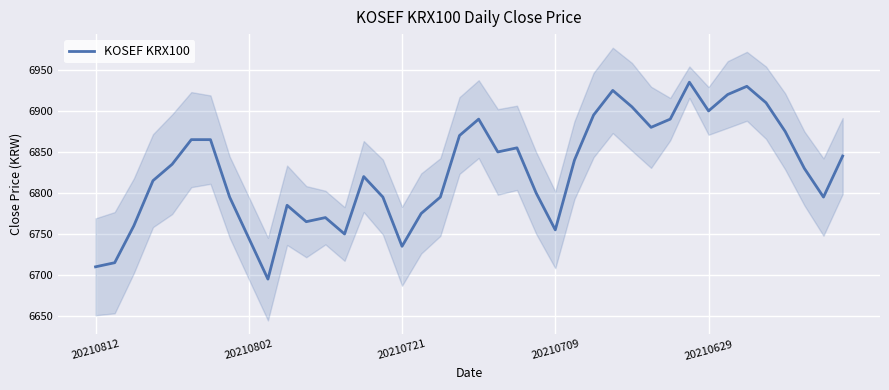

True or false: KOSEF KRX100 has a value of 6745 at 20210802.

True